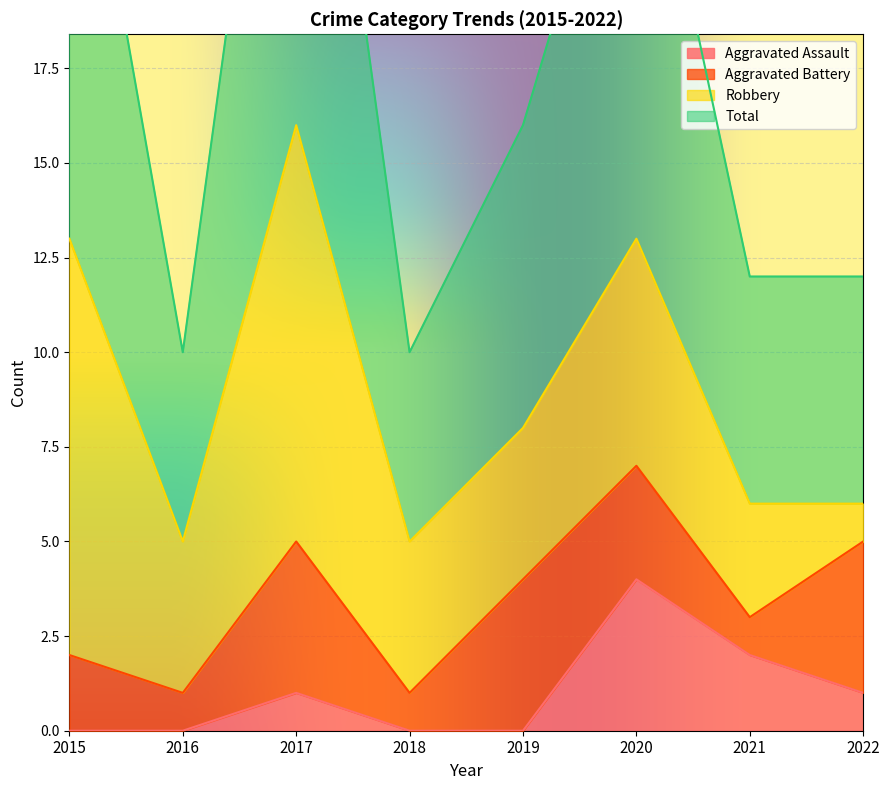

True or false: Aggravated Assault and Total cross at least once.

False